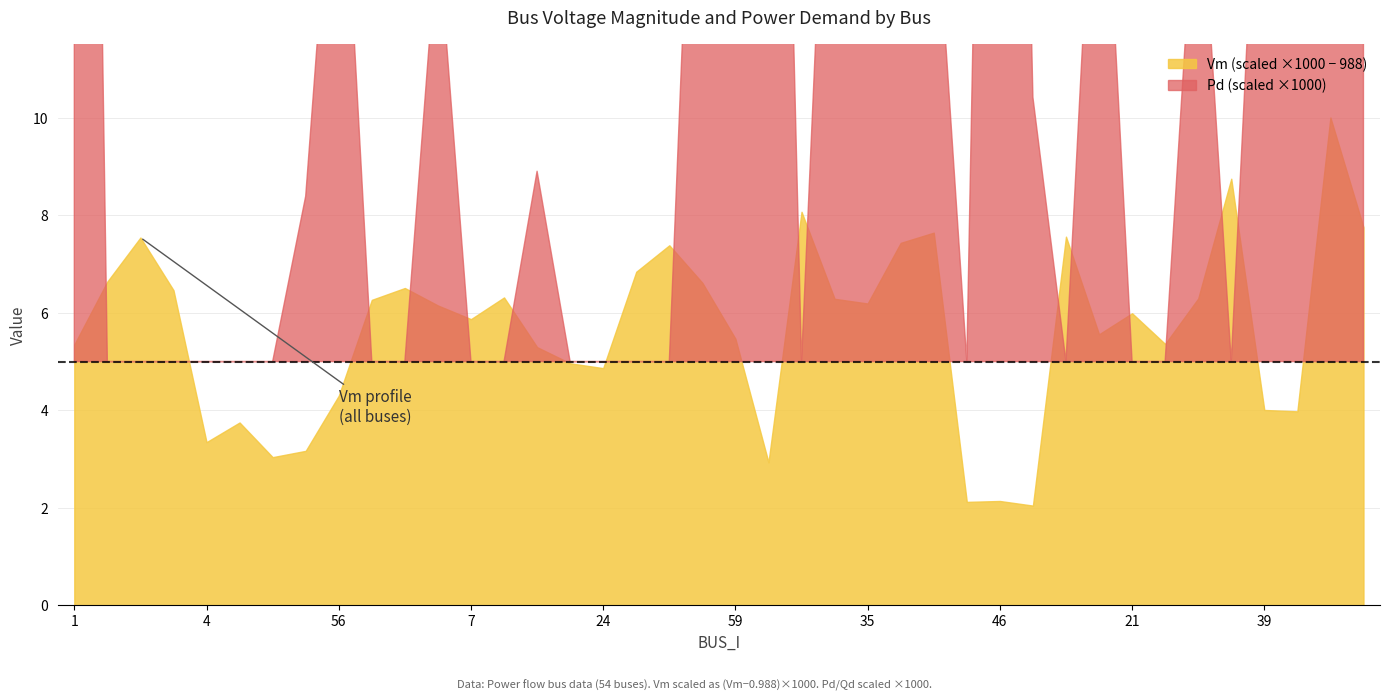

Between 38 and 16, which is larger?

16